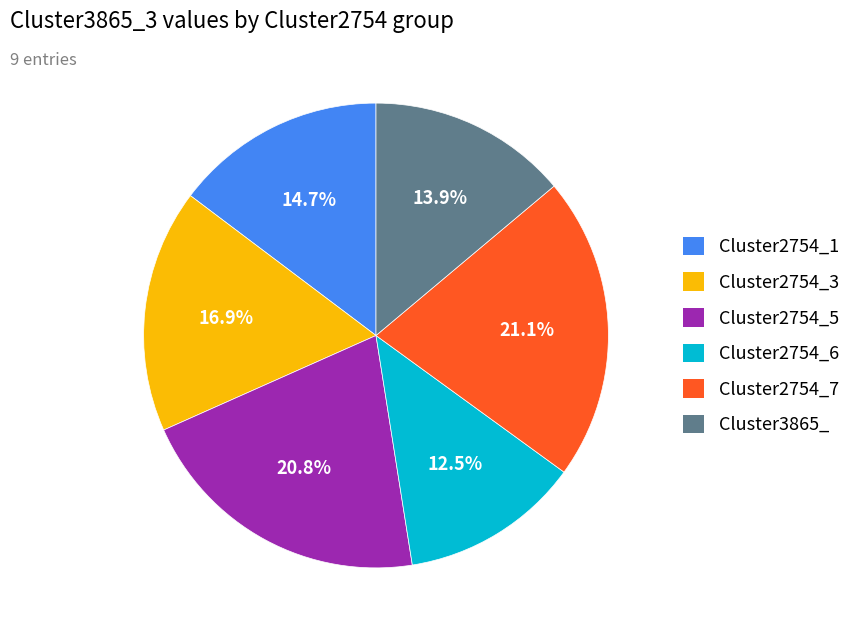

Is there any slice that represents more than half of the pie?

No